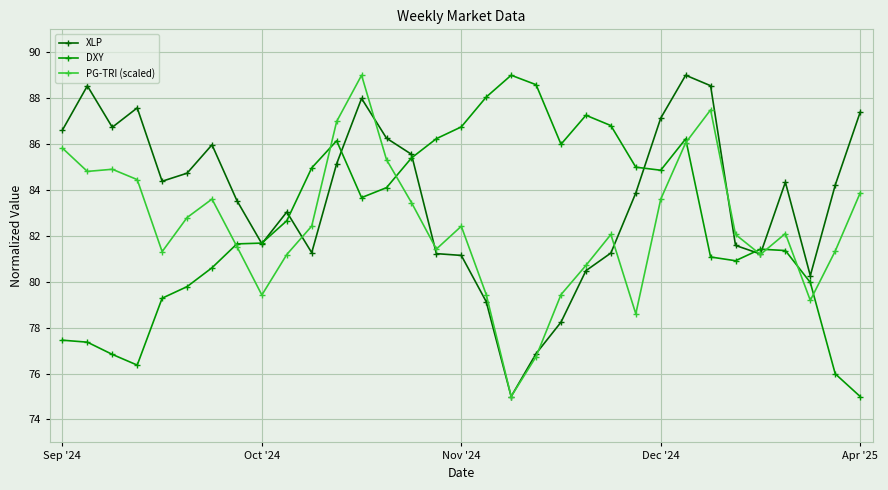

What is the value of the DXY point at the 24th from the left?

85.0